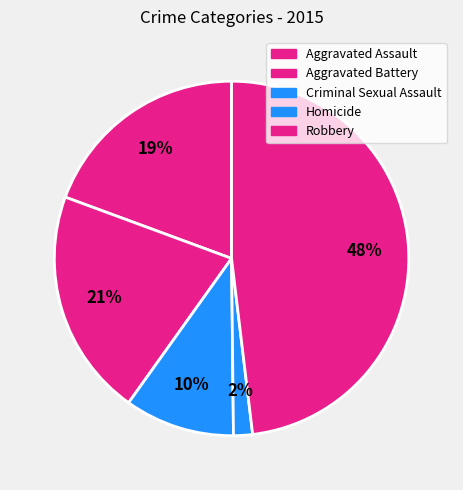

Which has a higher value, Homicide or Robbery?

Robbery